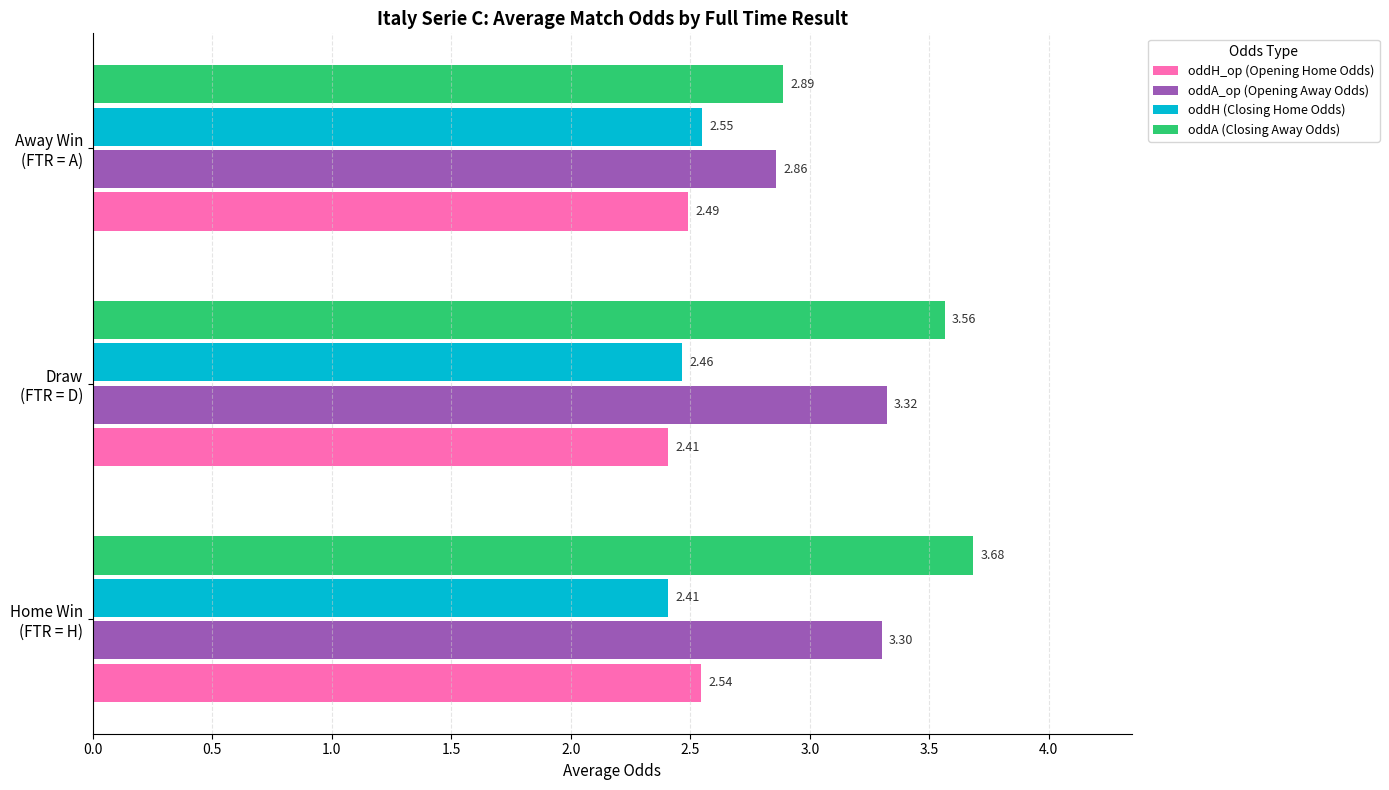

Which series has the largest range (max minus min)?

oddA (Closing Away Odds)